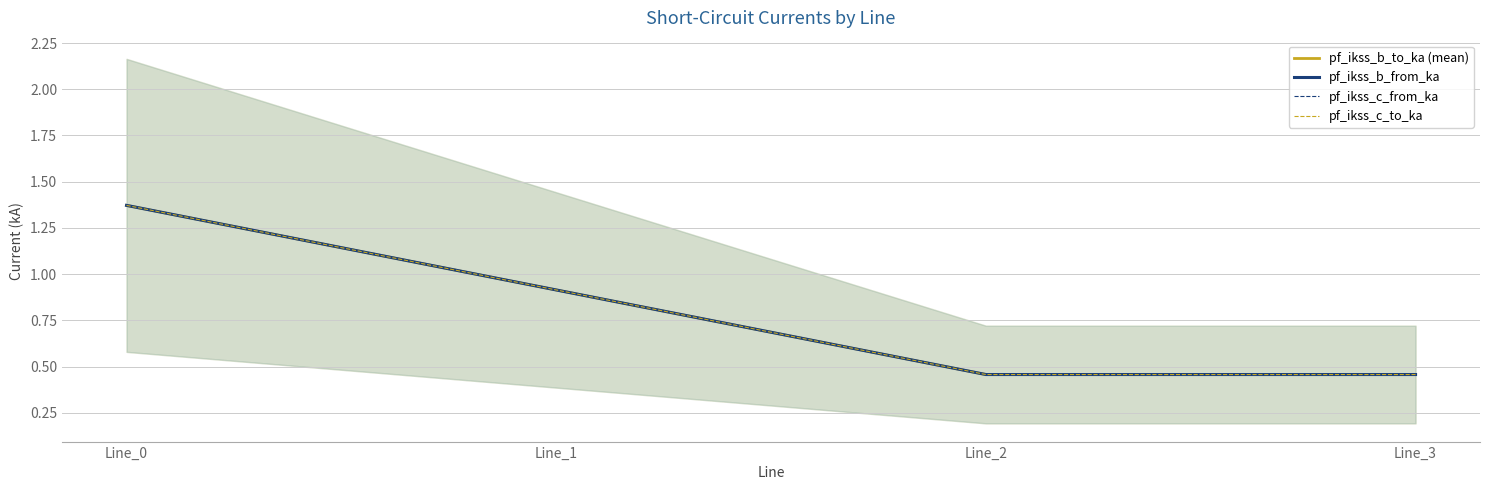

True or false: pf_ikss_c_from_ka and pf_ikss_b_from_ka cross at least once.

False